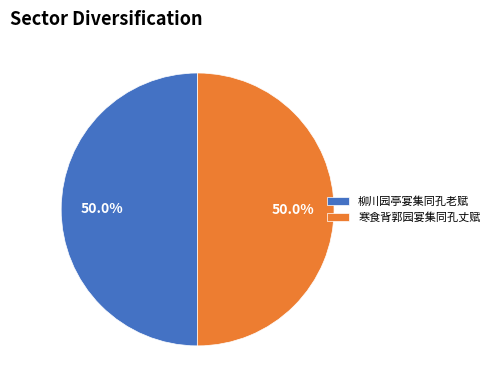

What is the ratio of the value at 寒食背郭园宴集同孔丈赋 to the value at 柳川园亭宴集同孔老赋?

1.0